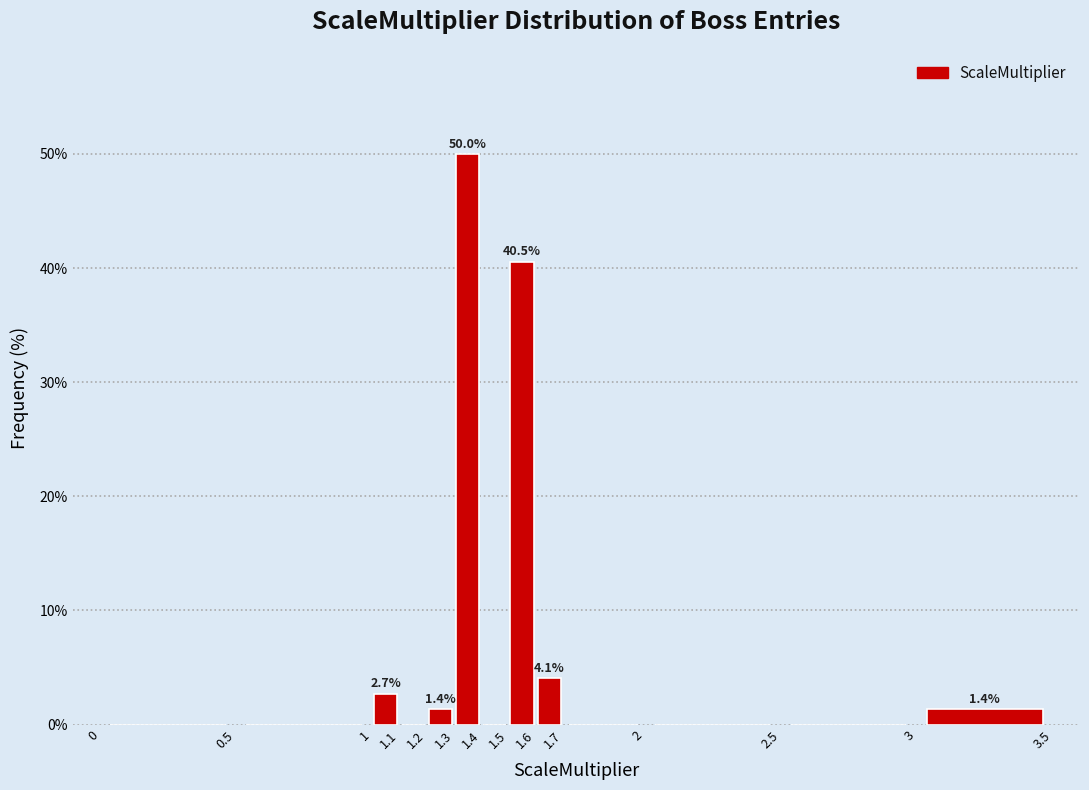

Over which range of the x-axis is the bar tallest?

1.3 to 1.4